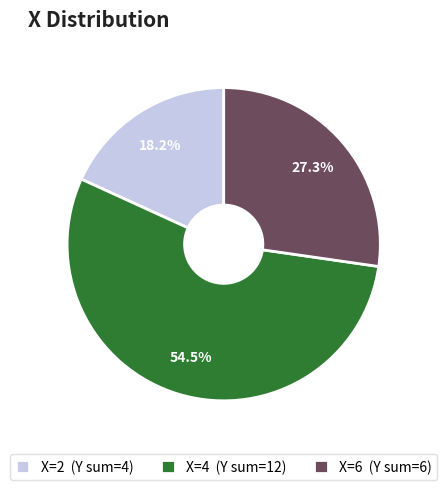

How much of the chart is everything except X=6 (Y sum=6)?

72.7%